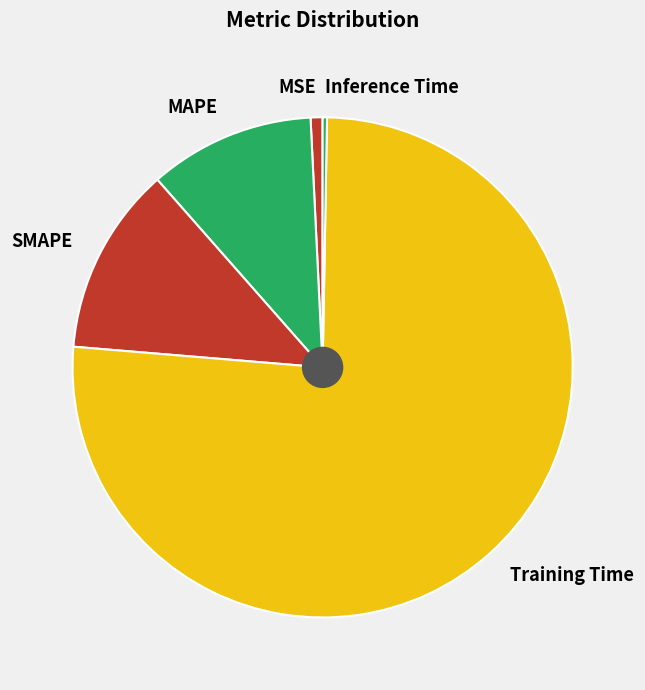

Is it true that Inference Time is 7% of the pie?

False